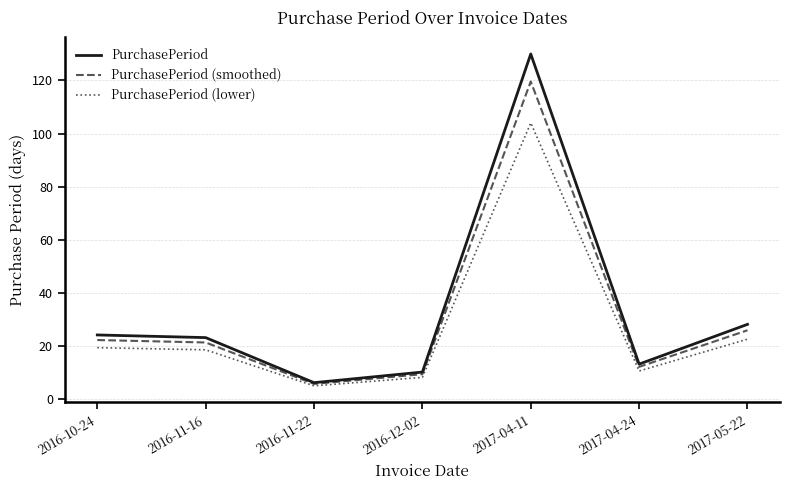

What is the difference between the maximum and minimum values in the PurchasePeriod (smoothed) series?

114.1